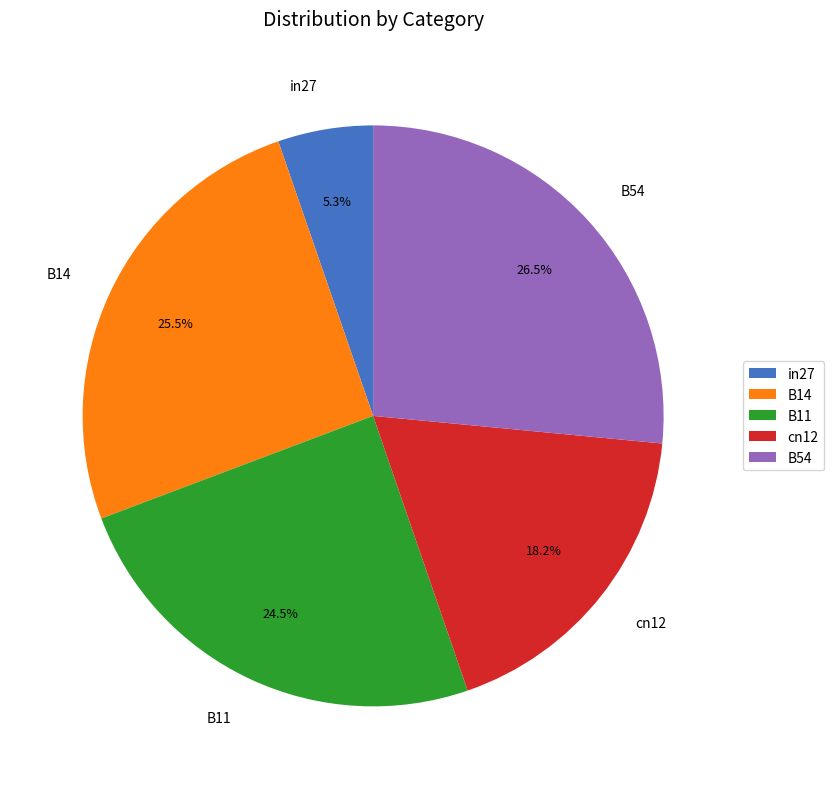

To the nearest percent, what is the difference between the cn12 and B14 slice percentages?

7%